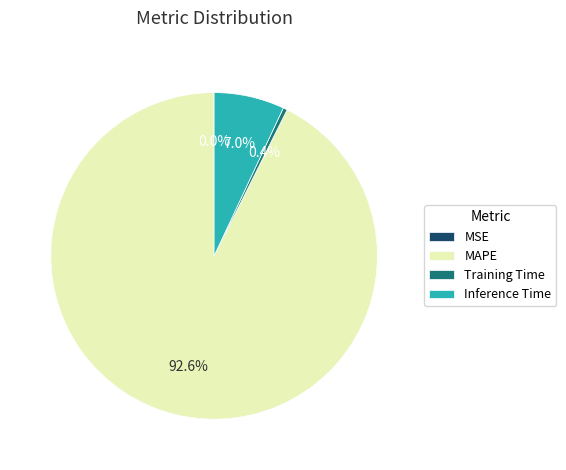

Which category has the biggest portion of the pie?

MAPE